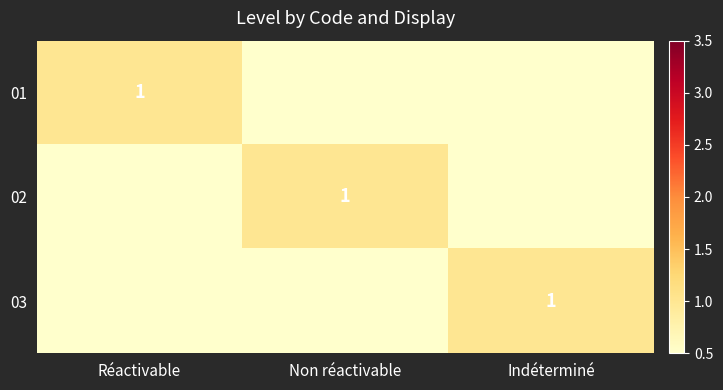

Which label corresponds to the smallest value in the chart?

Non réactivable